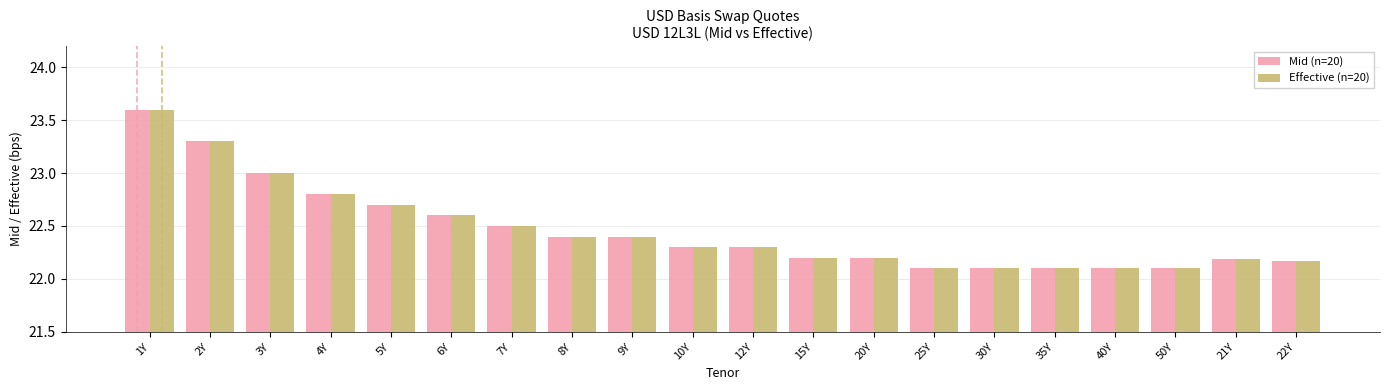

What is the greatest value displayed?

23.6